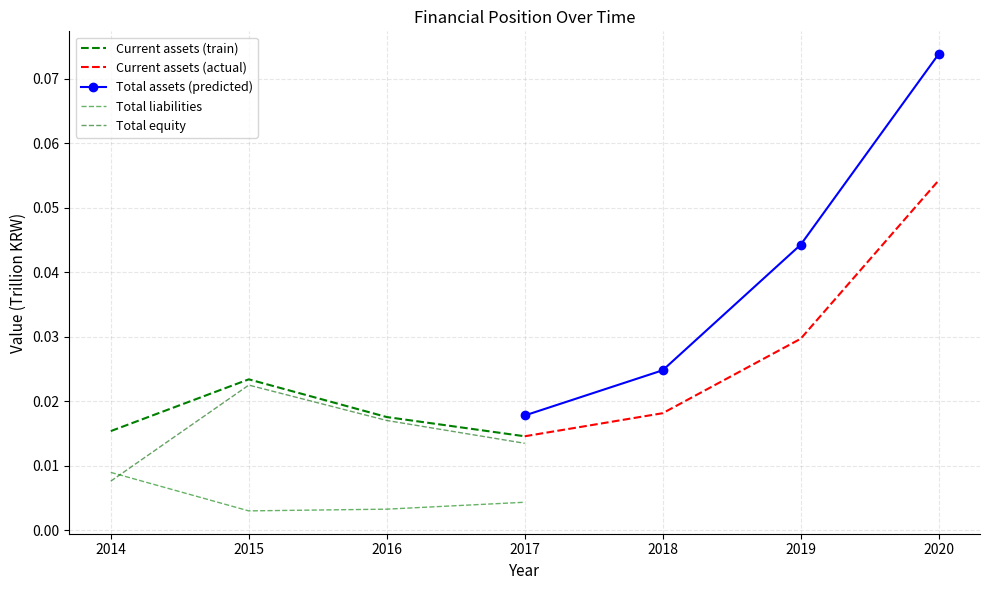

At which category is the sum across all series the highest?

2017